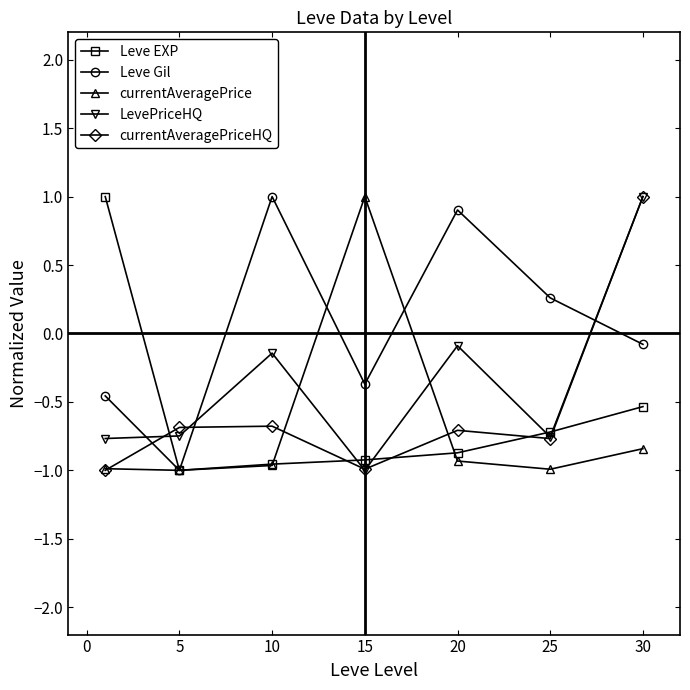

What is the value of the currentAveragePrice point at the 7th from the left?

-0.8